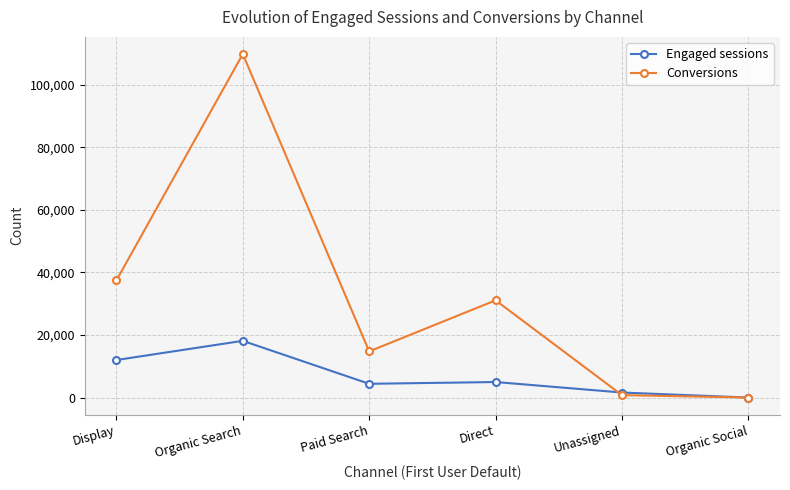

Which series changed the most between Paid Search and Organic Social?

Conversions